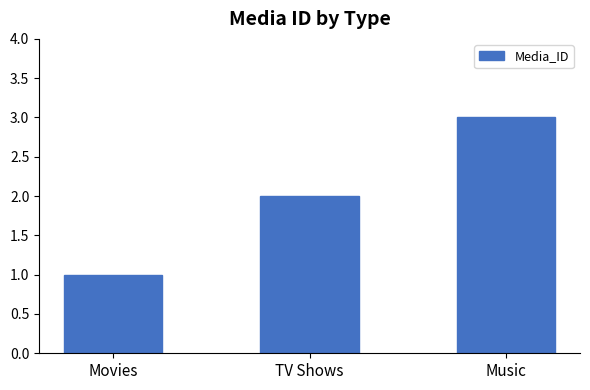

What is the change in value from Movies to TV Shows?

+1